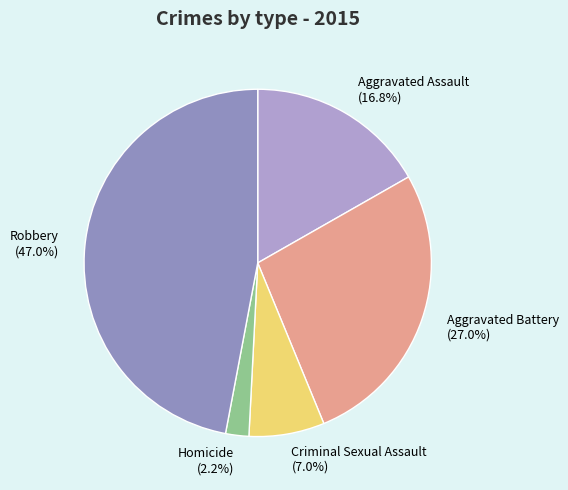

To the nearest percent, what is the difference between the Aggravated Battery and Robbery slice percentages?

20%